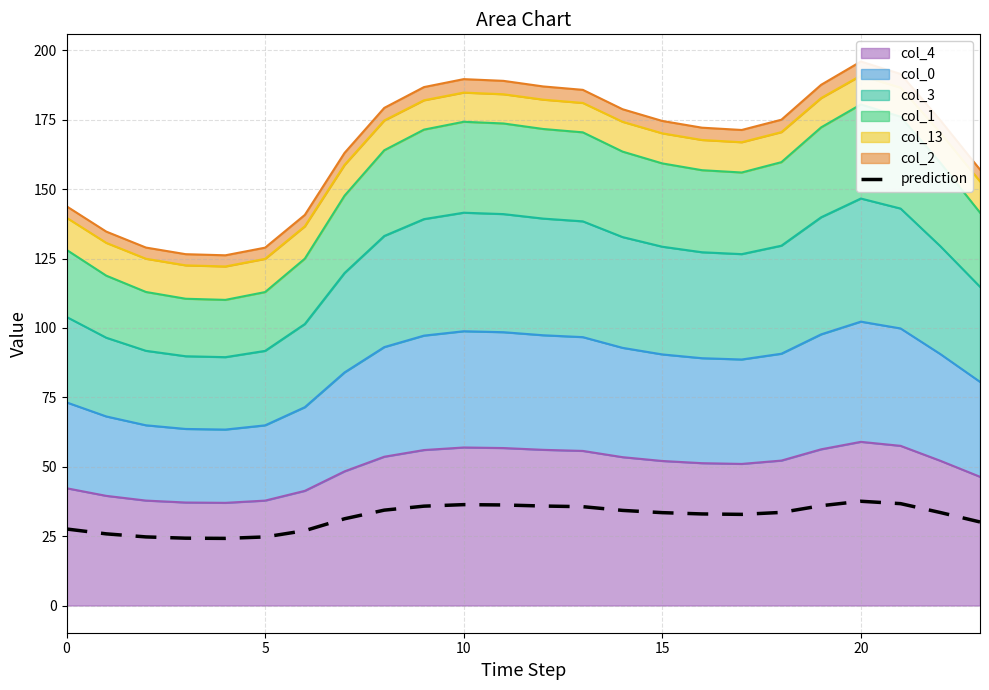

Reading left to right, what are all the values shown in this chart?

27.6	25.8	24.7	24.3	24.2	24.7	27.0	31.2	34.4	35.8	36.3	36.2	35.8	35.6	34.3	33.5	33.0	32.8	33.5	36.0	37.6	36.7	33.5	30.1